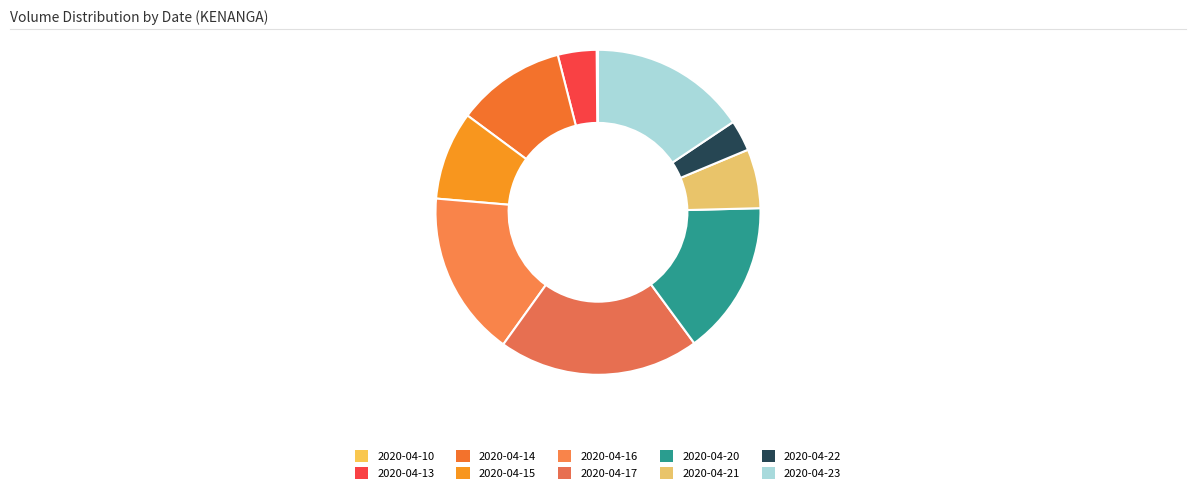

Rank the categories by value from lowest to highest.

2020-04-10, 2020-04-22, 2020-04-13, 2020-04-21, 2020-04-15, 2020-04-14, 2020-04-20, 2020-04-23, 2020-04-16, 2020-04-17